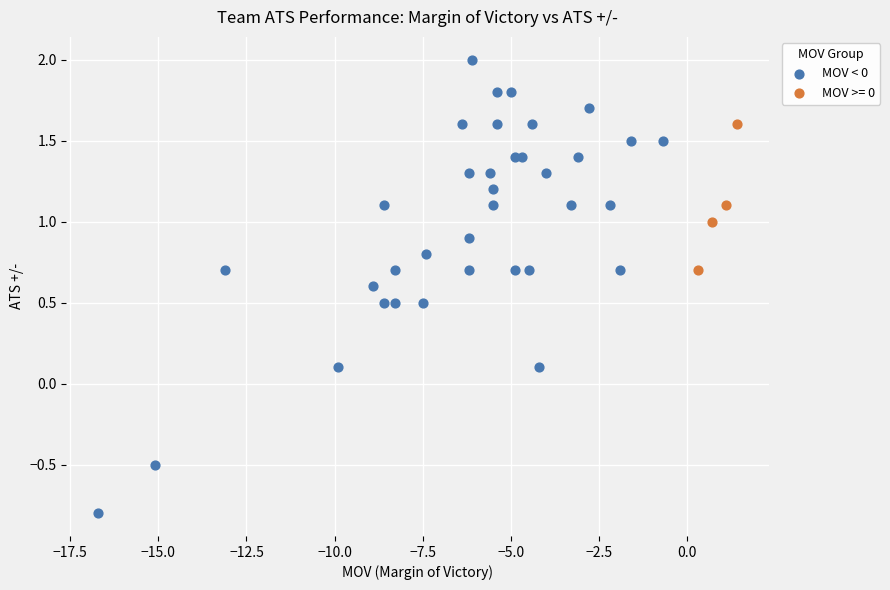

Which series has the largest Y range (max minus min)?

MOV < 0